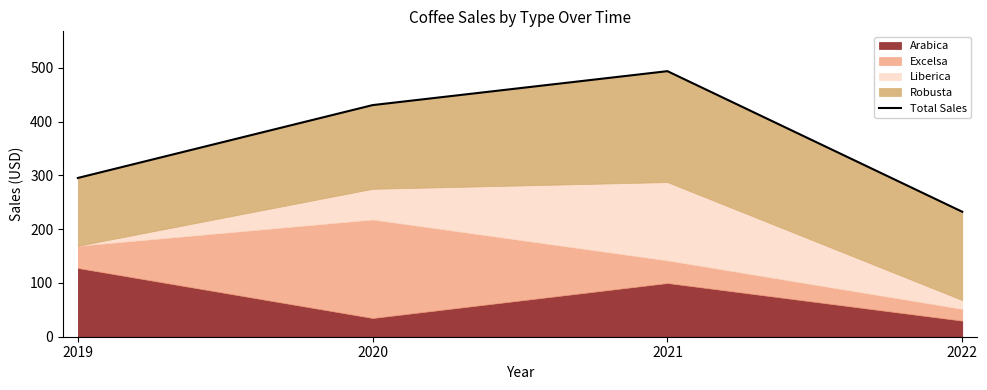

What is the sum of all values?

1451.7